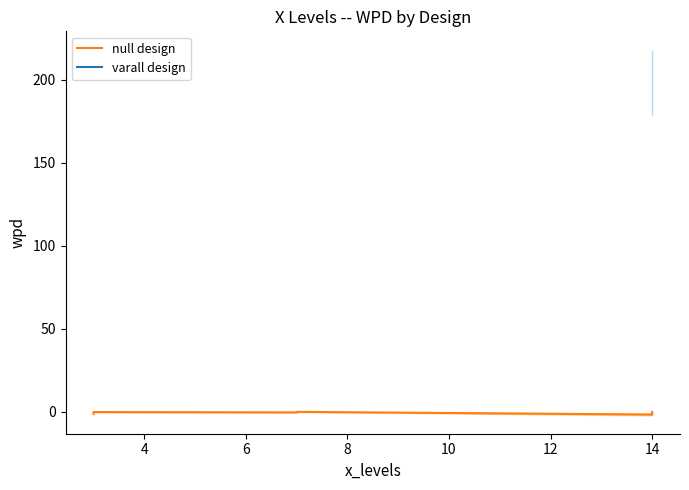

Is it true that the value at 8 is -0.3?

True